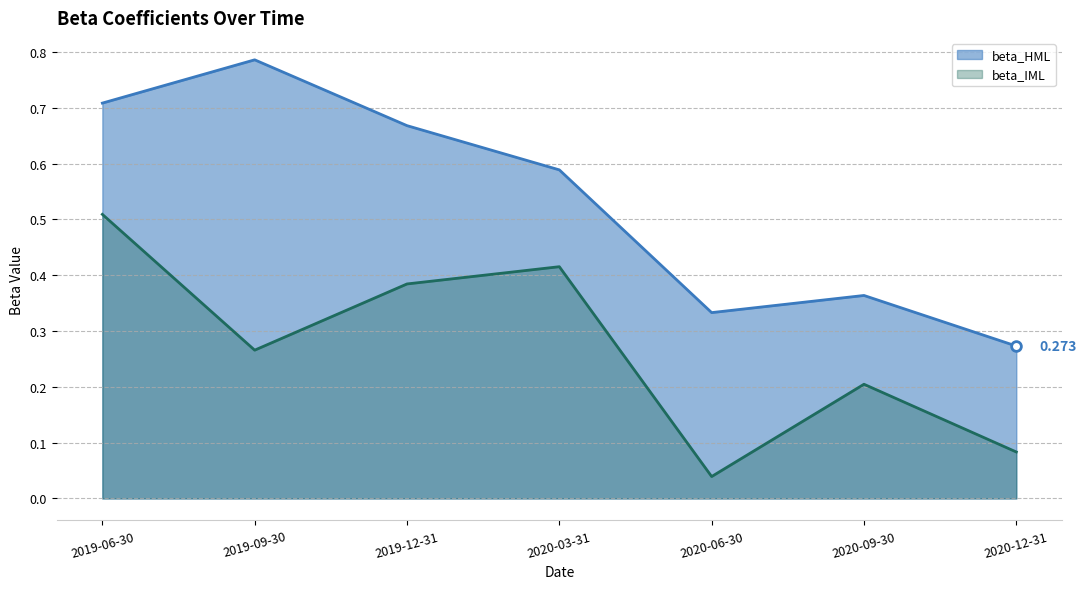

How many lines are shown in the chart?

2